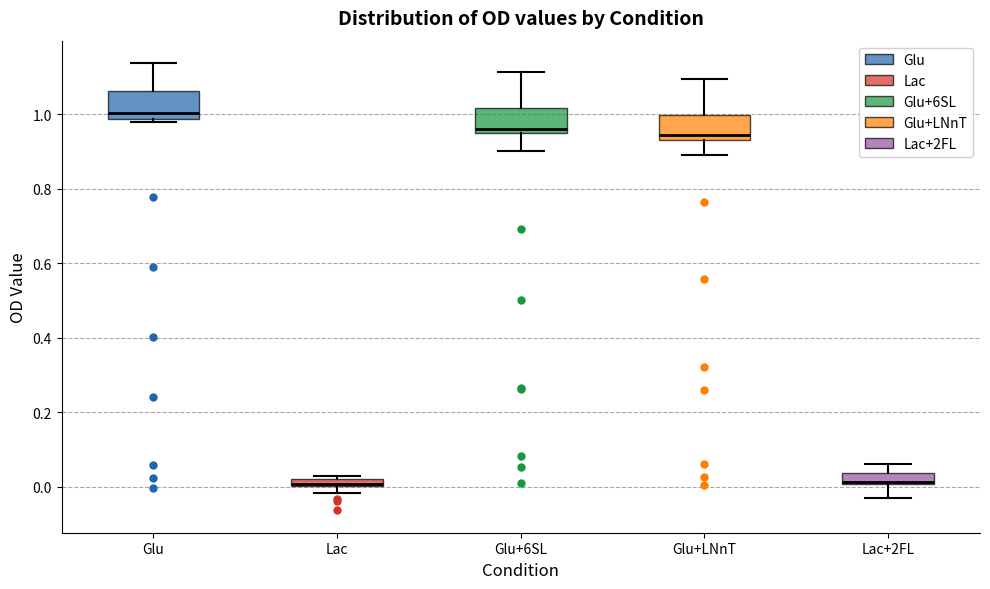

Where is the lower edge of the box for Glu+LNnT on the y-axis? The values are not printed on the chart, so give them approximately, as read against the axis.

0.94